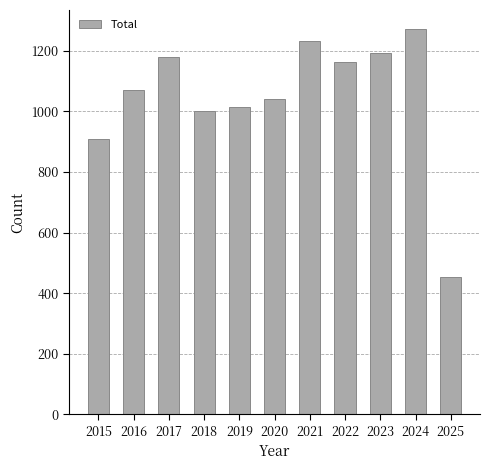

Reading left to right, transcribe all the data shown in this chart.

908	1072	1180	1000	1016	1040	1231	1162	1191	1271	454